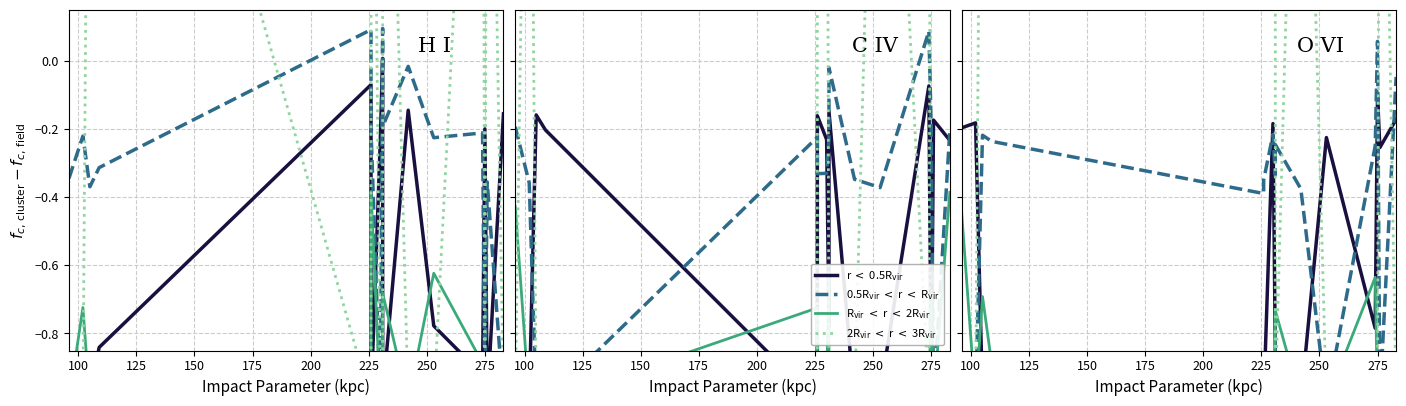

Which series ends up on top after the final intersection of r < 0.5R_vir and 2R_vir < r < 3R_vir?

2R_vir < r < 3R_vir